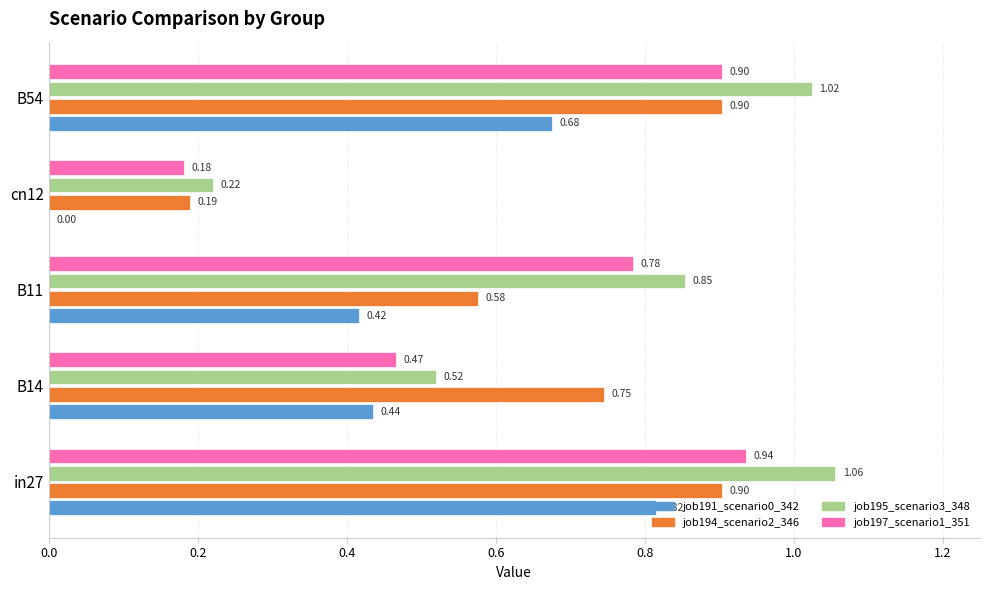

How many job191_scenario0_342 values are between 0 and 1?

5